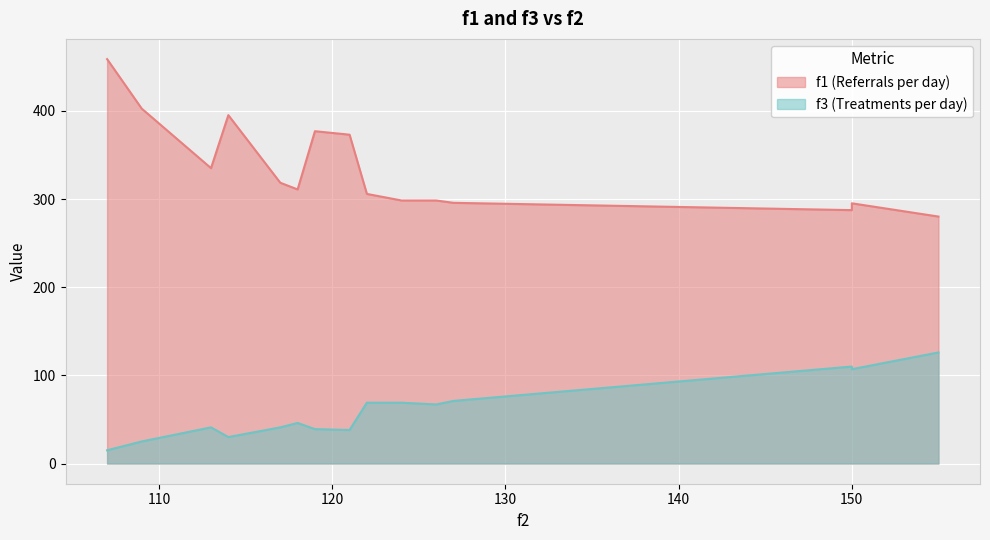

Which series has the widest spread of values?

f1